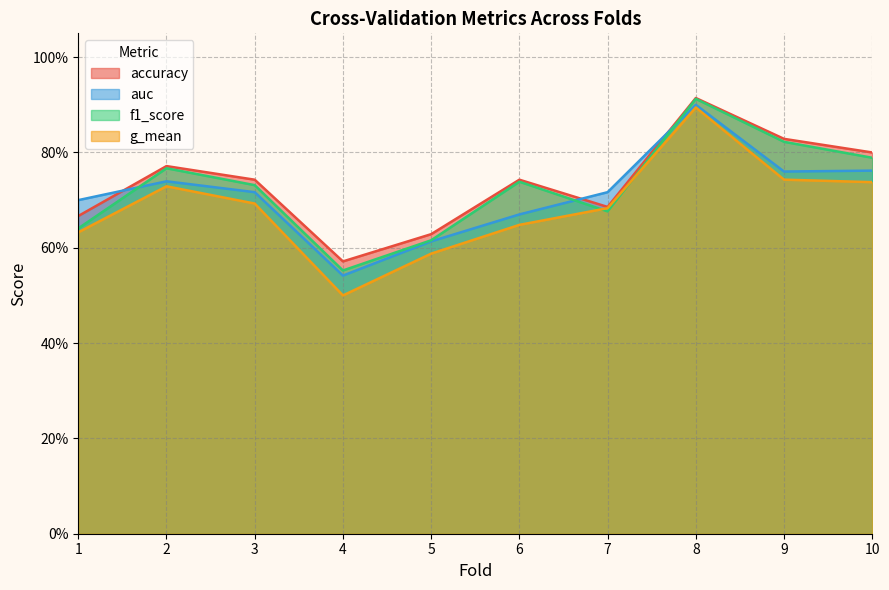

Between 8 and 10, which series saw the biggest shift?

g_mean